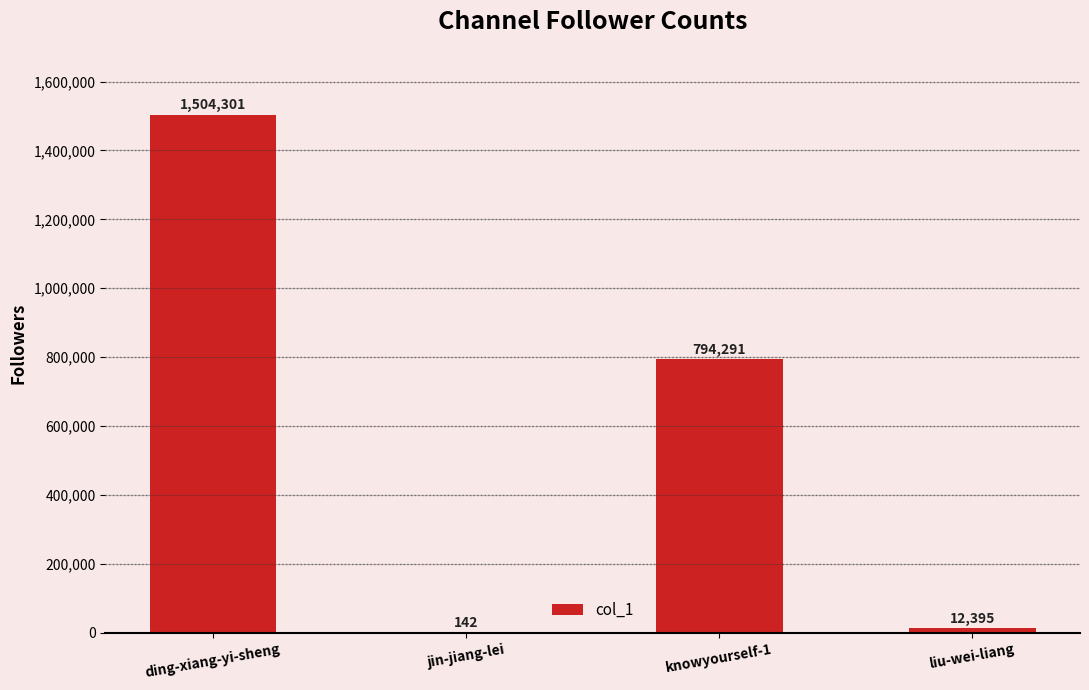

What is the difference between the values at liu-wei-liang and knowyourself-1?

781896